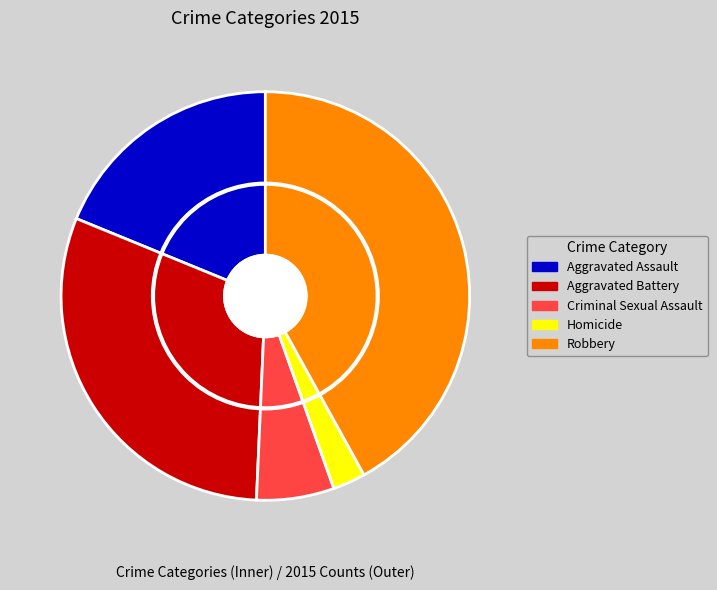

Combined, do Aggravated Battery and Aggravated Assault account for over 50%?

No